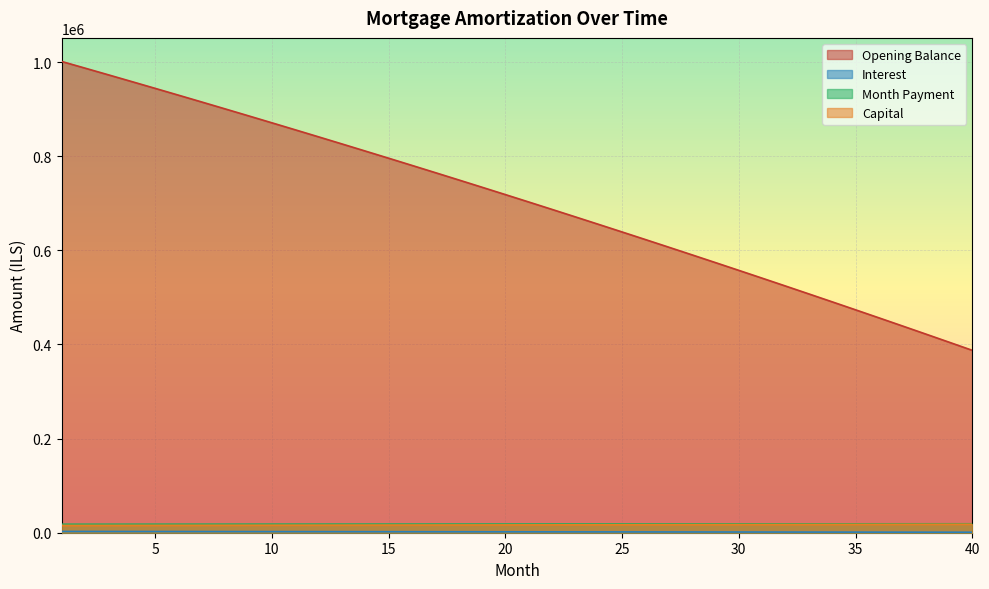

What is the difference between the capital values at 1 and 6?

307.3